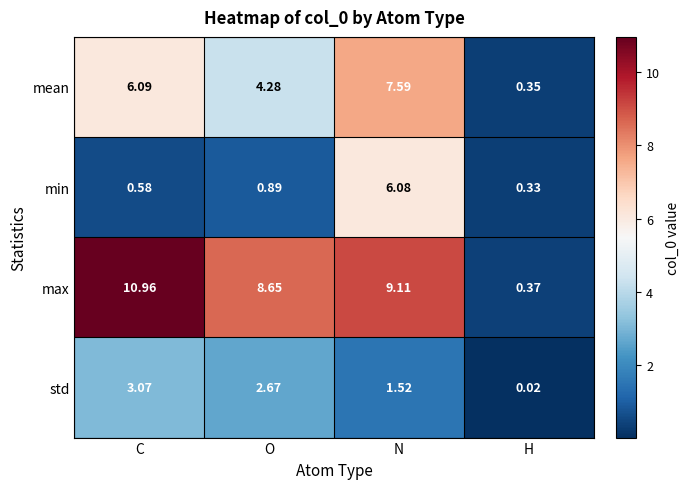

Is the value of max at N greater than the value of std at C?

Yes